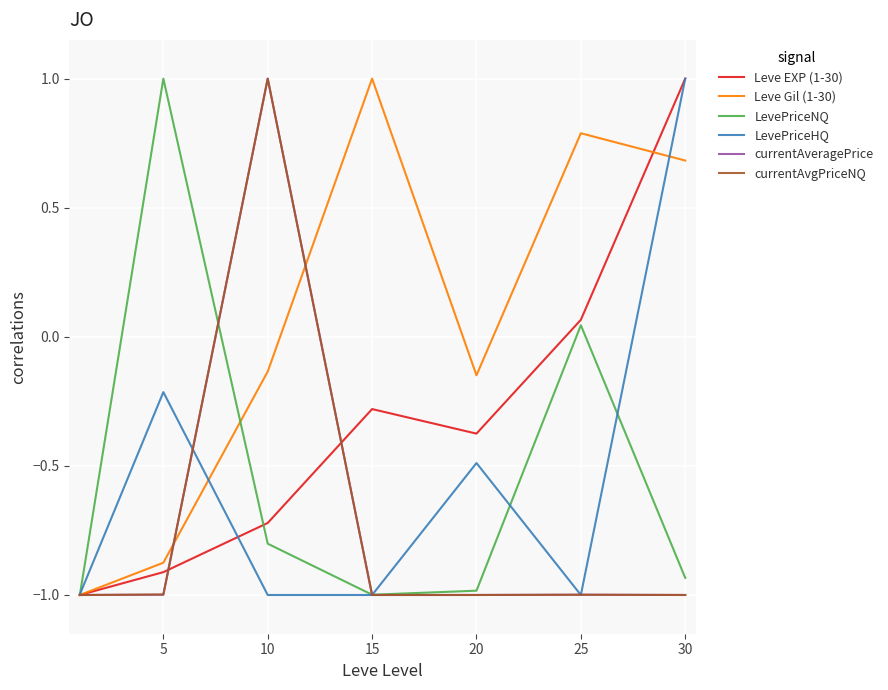

How many lines are shown in the chart?

6